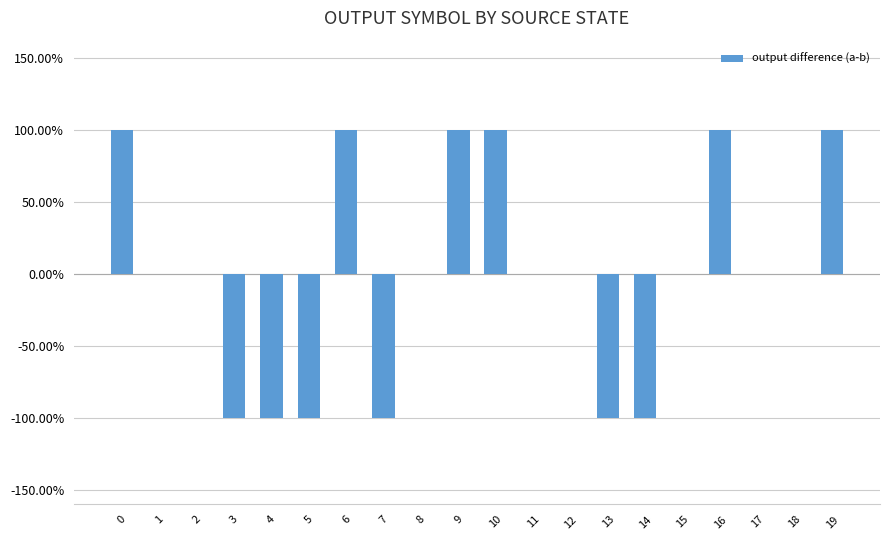

True or false: the data shows 1 at 0.

True